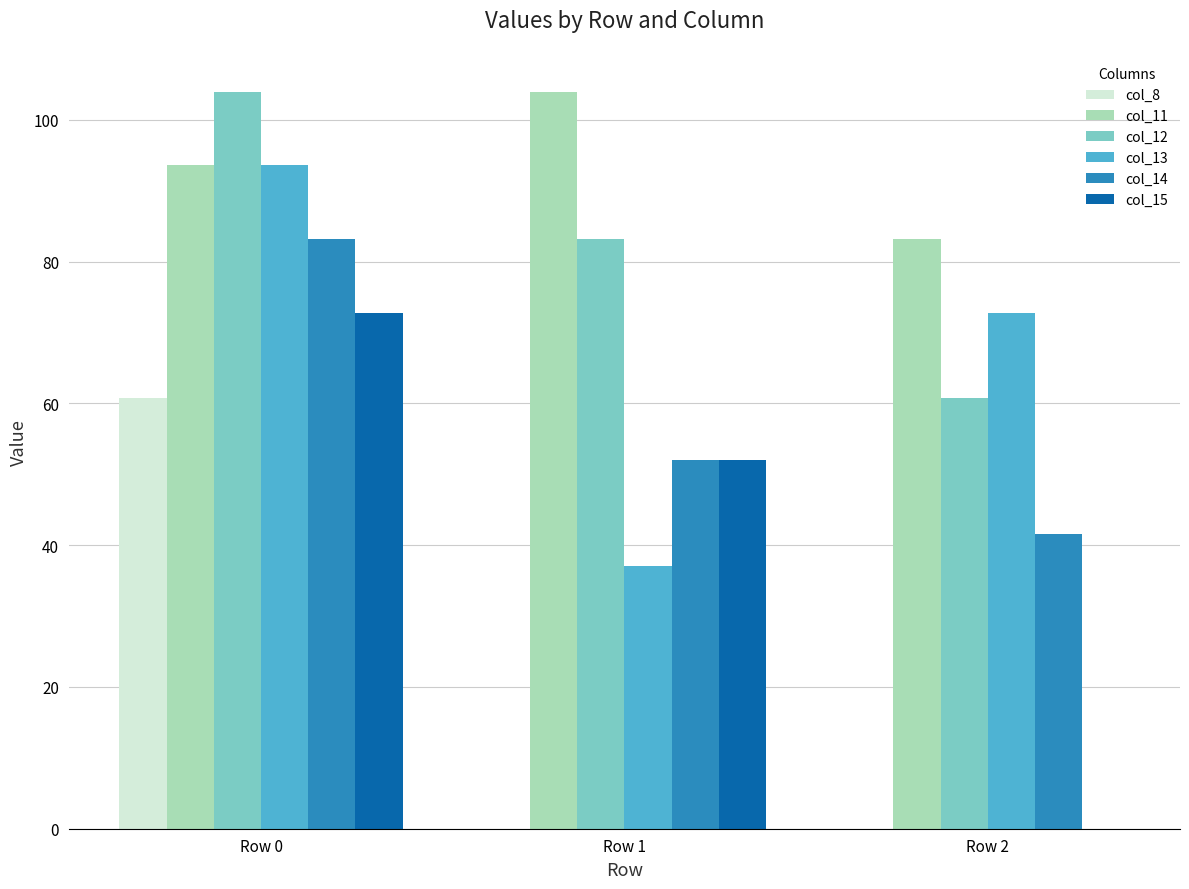

Reading left to right, extract all data points from this chart.

col_8: 60.8	0.0	0.0
col_11: 93.6	104.0	83.2
col_12: 104.0	83.2	60.8
col_13: 93.6	37.1	72.8
col_14: 83.2	52.0	41.6
col_15: 72.8	52.0	0.0